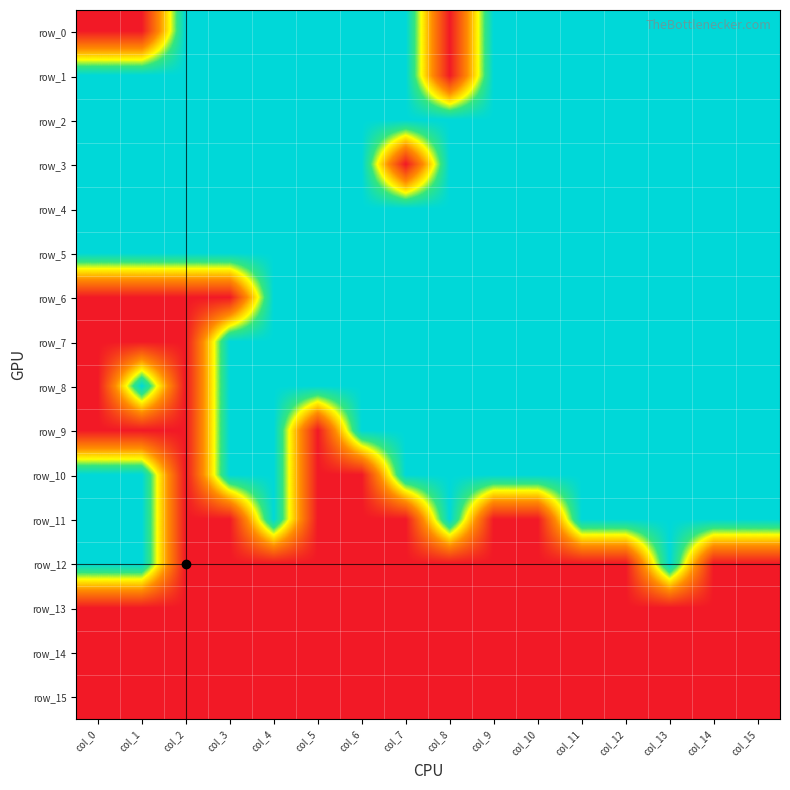

Reading right to left, extract all data points from this chart.

row_0: 1	1	1	1	1	1	1	0	1	1	1	1	1	1	0	0
row_1: 1	1	1	1	1	1	1	0	1	1	1	1	1	1	1	1
row_2: 1	1	1	1	1	1	1	1	1	1	1	1	1	1	1	1
row_3: 1	1	1	1	1	1	1	1	0	1	1	1	1	1	1	1
row_4: 1	1	1	1	1	1	1	1	1	1	1	1	1	1	1	1
row_5: 1	1	1	1	1	1	1	1	1	1	1	1	1	1	1	1
row_6: 1	1	1	1	1	1	1	1	1	1	1	1	0	0	0	0
row_7: 1	1	1	1	1	1	1	1	1	1	1	1	1	0	0	0
row_8: 1	1	1	1	1	1	1	1	1	1	1	1	1	0	1	0
row_9: 1	1	1	1	1	1	1	1	1	1	0	1	1	0	0	0
row_10: 1	1	1	1	1	1	1	1	1	0	0	1	1	0	1	1
row_11: 1	1	1	1	1	0	0	1	0	0	0	1	0	0	1	1
row_12: 0	0	1	0	0	0	0	0	0	0	0	0	0	0	1	1
row_13: 0	0	0	0	0	0	0	0	0	0	0	0	0	0	0	0
row_14: 0	0	0	0	0	0	0	0	0	0	0	0	0	0	0	0
row_15: 0	0	0	0	0	0	0	0	0	0	0	0	0	0	0	0